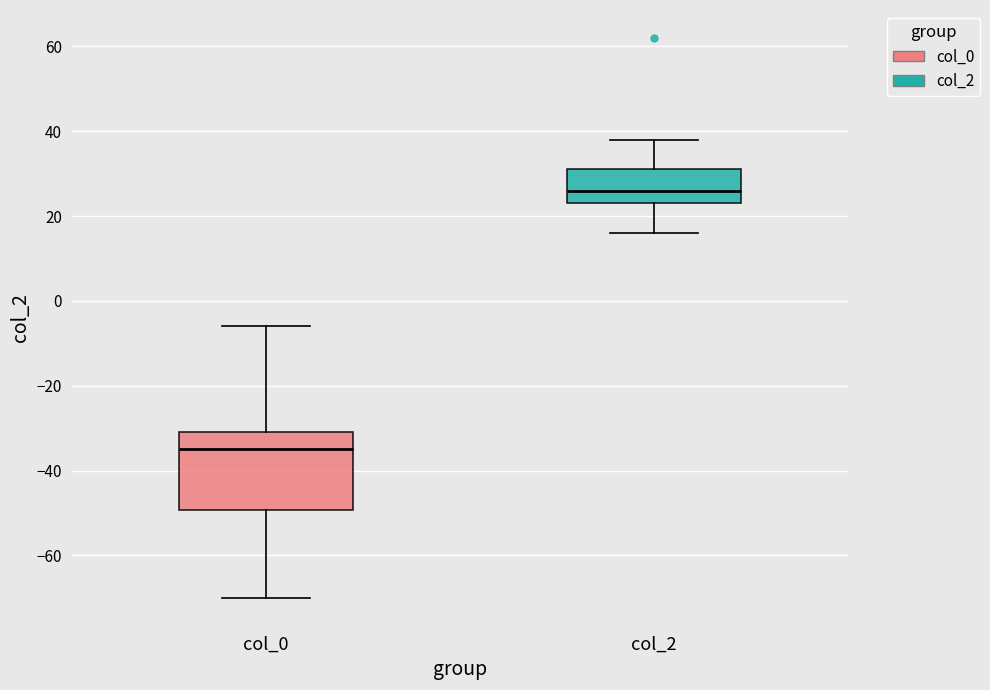

Which box is the tallest, from its lower edge to its upper edge?

col_0